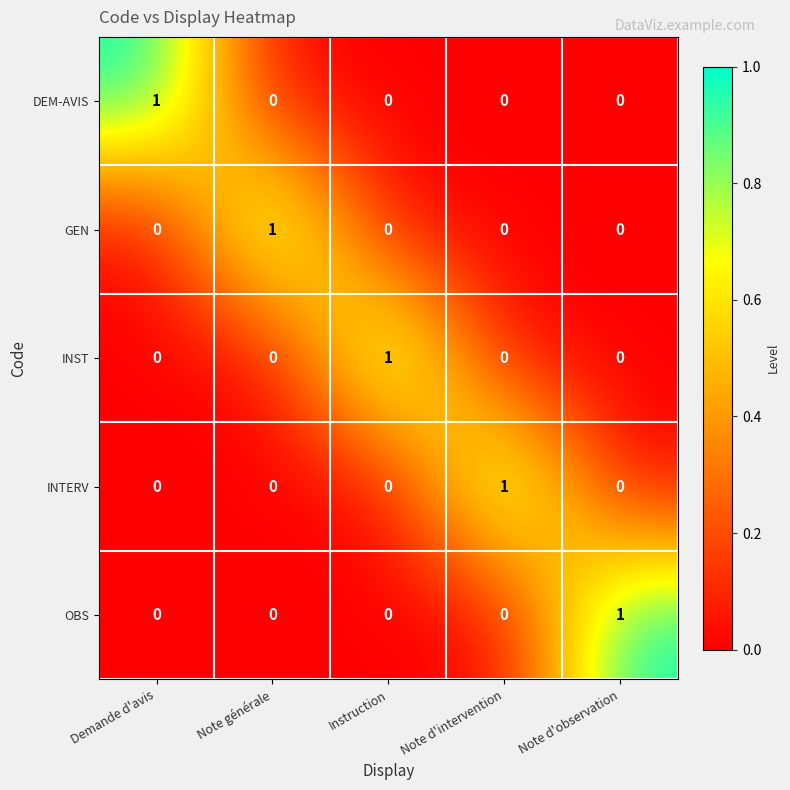

How many data points does each series have?

5